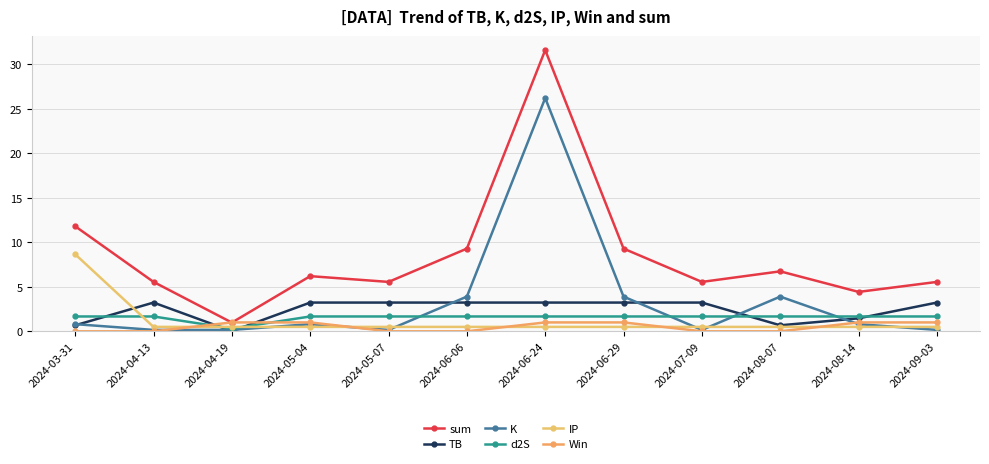

How many values in the d2S series exceed 1?

11